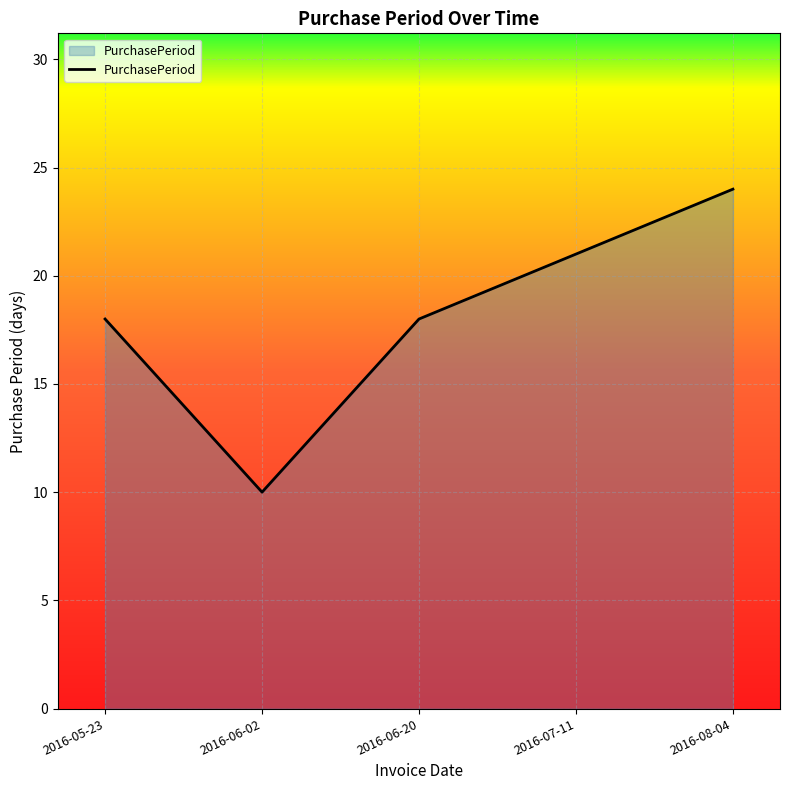

True or false: the data shows 18 at 2016-05-23.

True